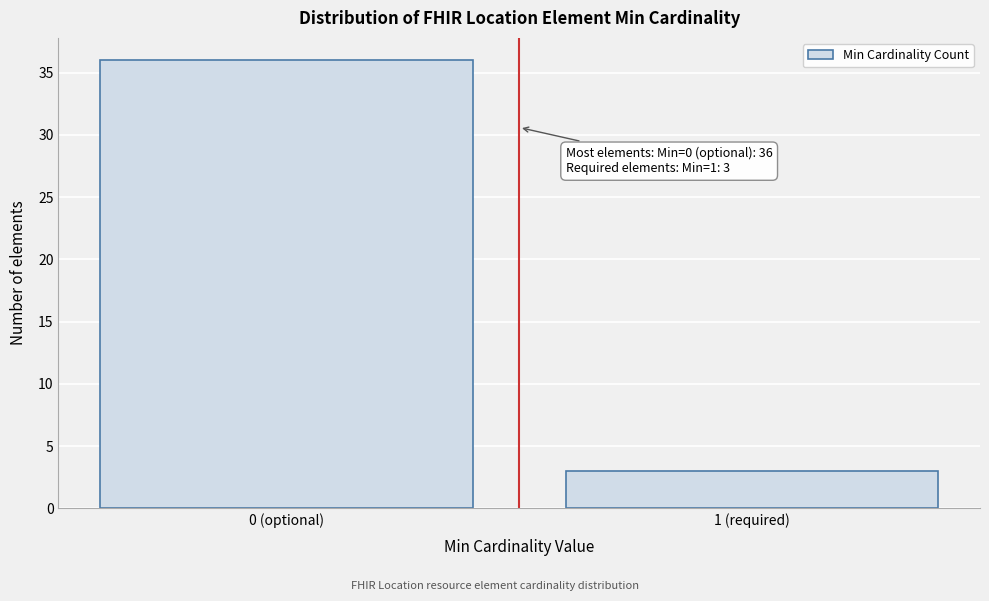

Reading left to right, transcribe all the data shown in this chart.

36	3